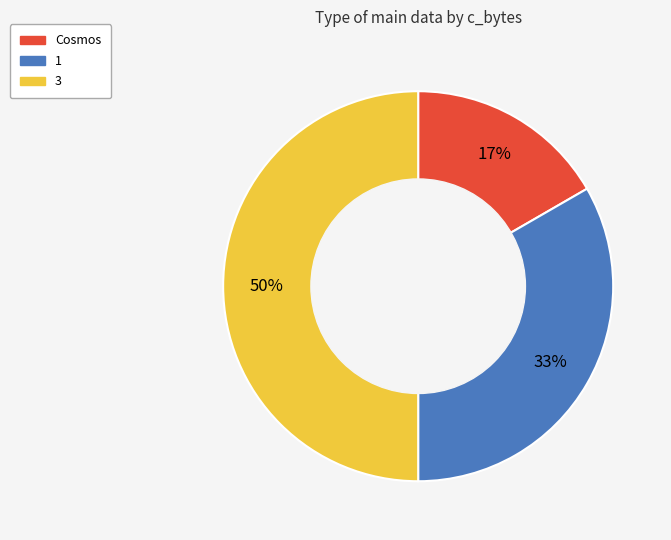

Which category has the smallest portion of the pie?

Cosmos